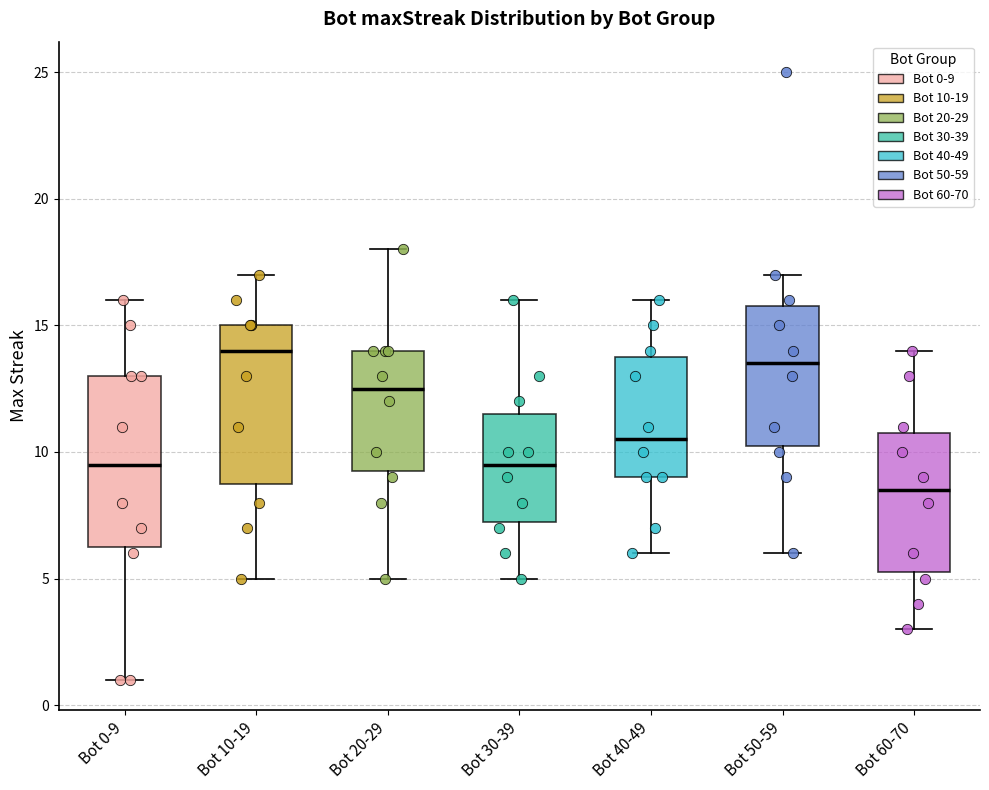

Which box's median line is the lowest?

Bot 60-70